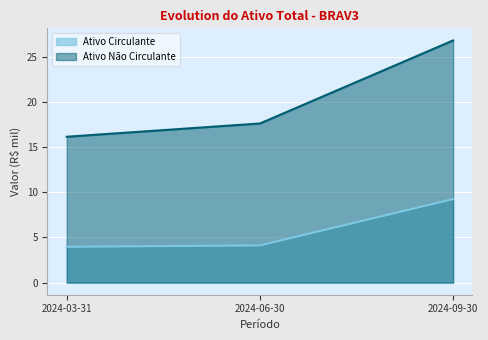

Reading right to left, transcribe all the data shown in this chart.

Ativo Circulante: 2024-09-30=9.3	2024-06-30=4.1	2024-03-31=4.0
Ativo Não Circulante: 2024-09-30=26.8	2024-06-30=17.6	2024-03-31=16.2